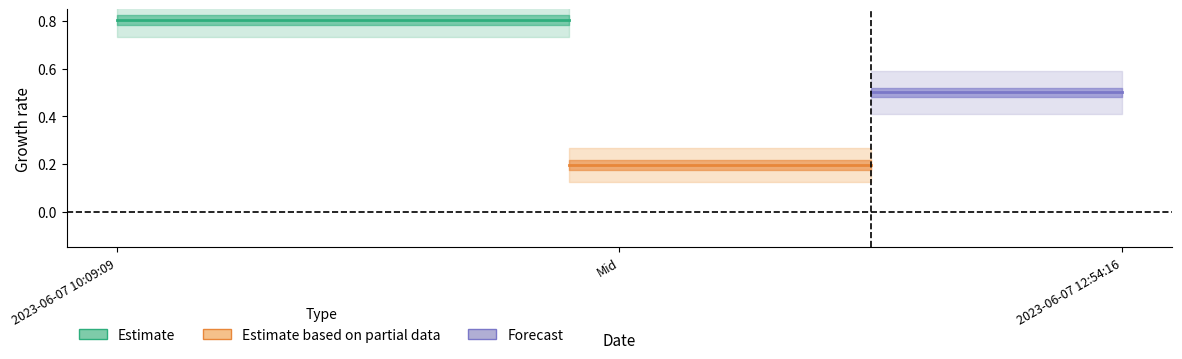

How many lines are shown in the chart?

3